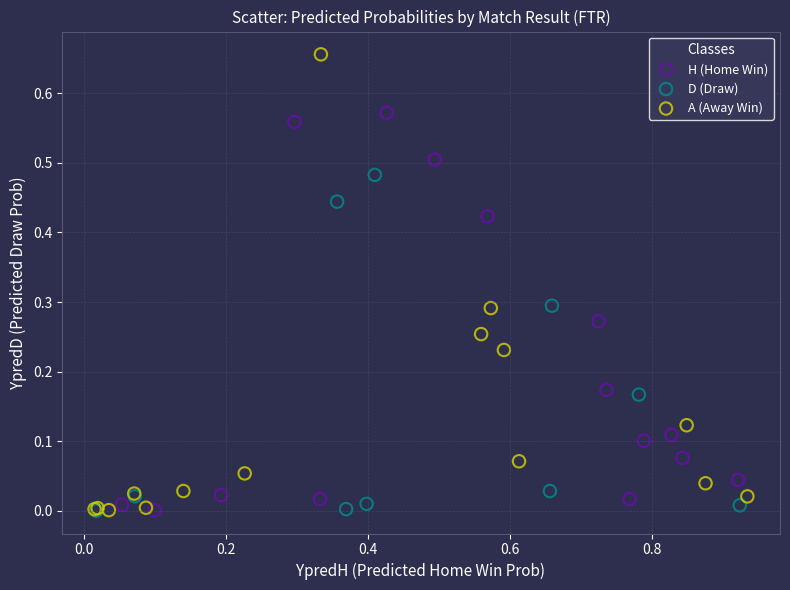

Which series has the largest Y range (max minus min)?

A (Away Win)